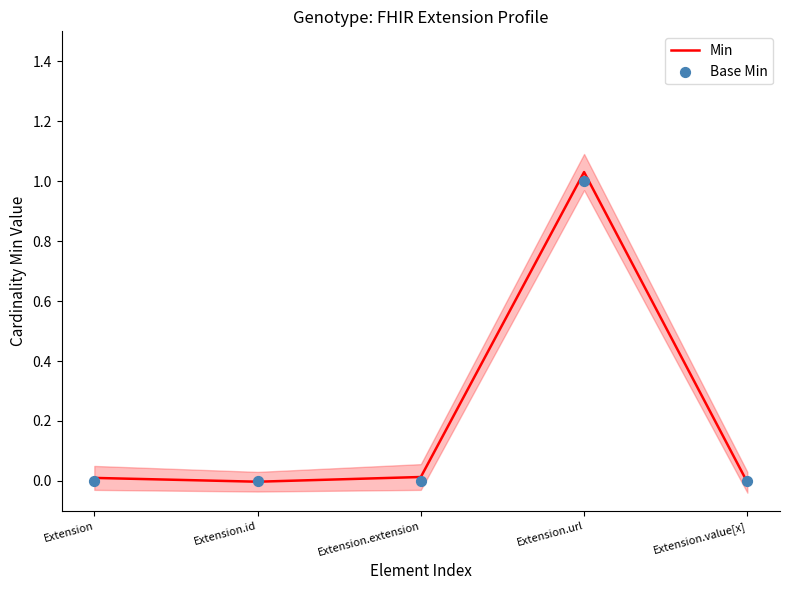

At how many categories does at least one series exceed 0?

3